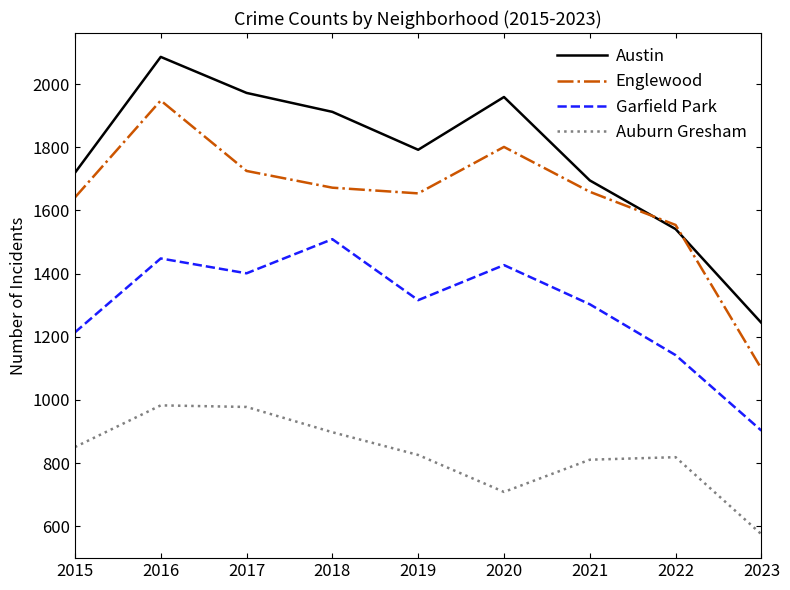

What is the difference between the Englewood values at 2022 and 2016?

394